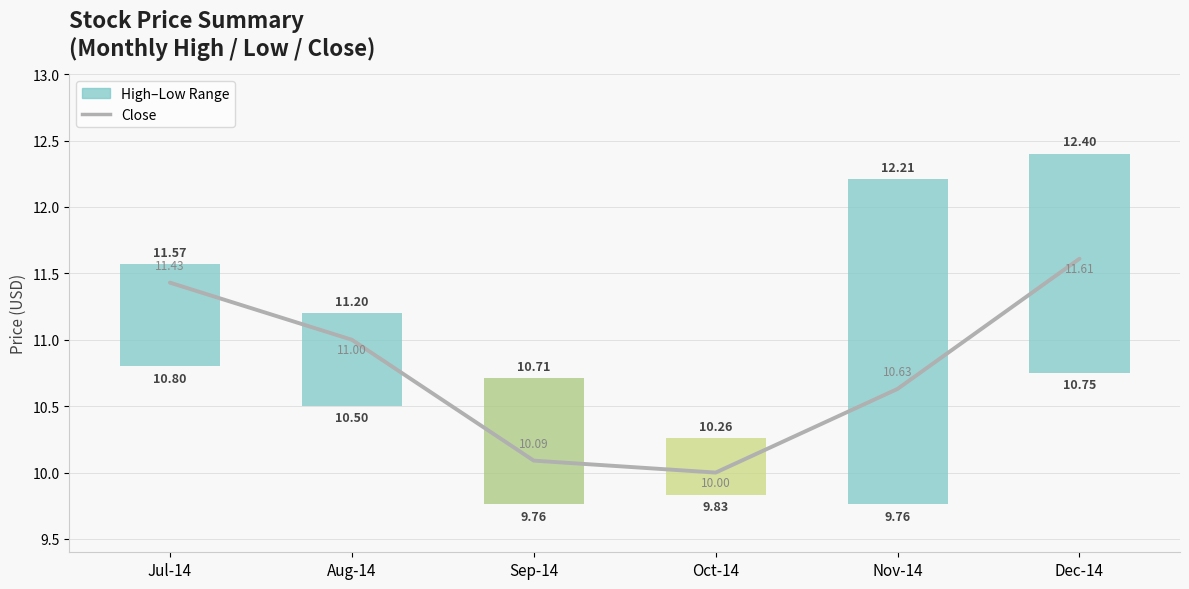

What is the value of the Close bar at the 4th from the left?

10.0